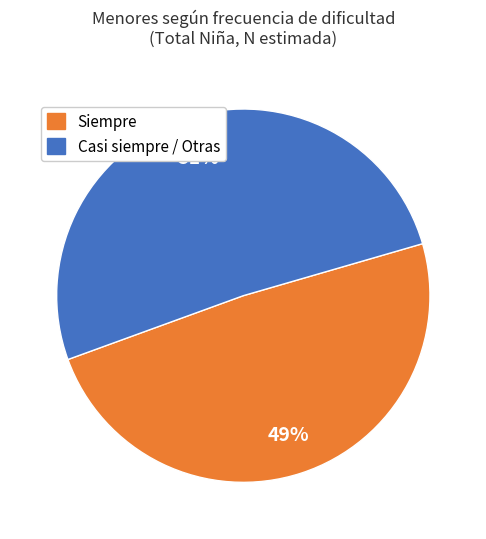

Is there any slice that represents more than half of the pie?

Yes